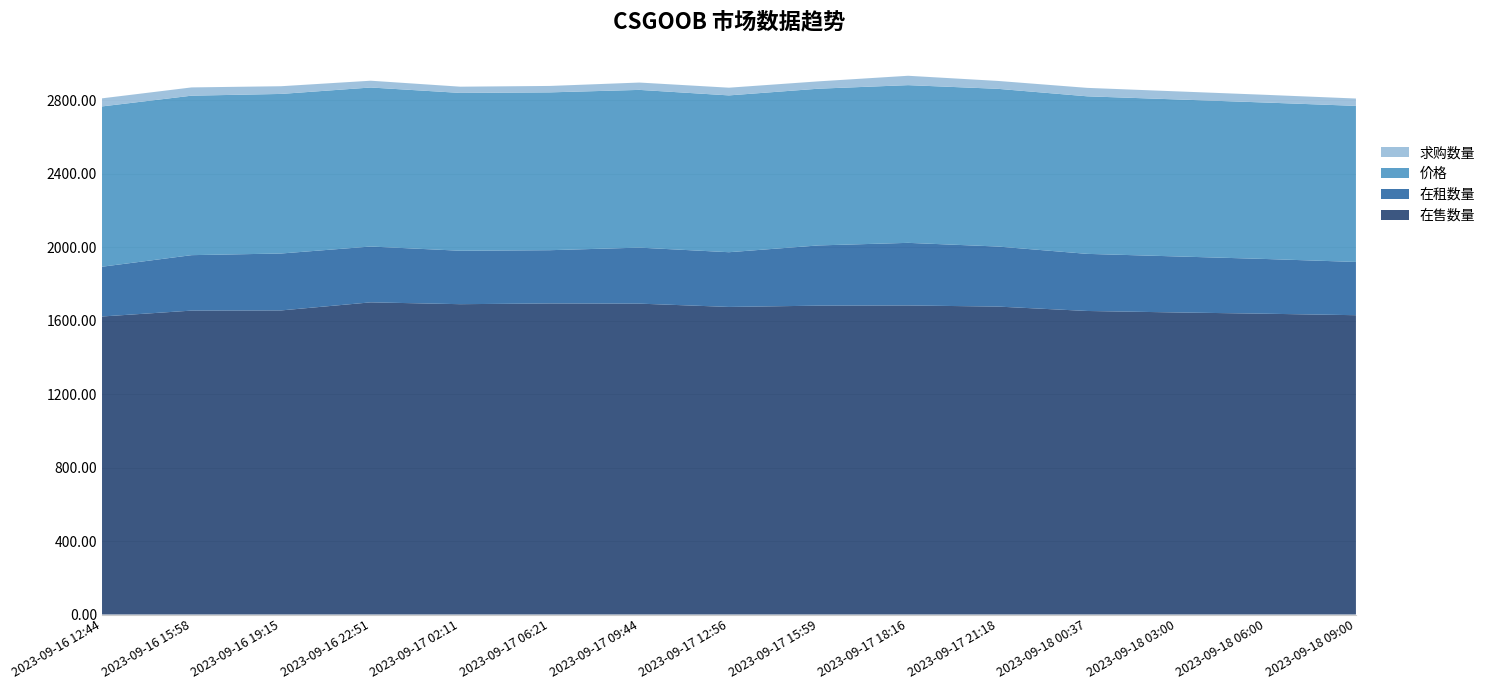

Reading left to right, what are all the values shown in this chart?

在售数量: 2023-09-16 12:44=1623.0	2023-09-16 15:58=1655.0	2023-09-16 19:15=1656.0	2023-09-16 22:51=1700.0	2023-09-17 02:11=1690.0	2023-09-17 06:21=1694.0	2023-09-17 09:44=1693.0	2023-09-17 12:56=1675.0	2023-09-17 15:59=1682.0	2023-09-17 18:16=1683.0	2023-09-17 21:18=1677.0	2023-09-18 00:37=1653.0	2023-09-18 03:00=1645.0	2023-09-18 06:00=1638.0	2023-09-18 09:00=1630.0
在租数量: 2023-09-16 12:44=271.0	2023-09-16 15:58=302.0	2023-09-16 19:15=310.0	2023-09-16 22:51=304.0	2023-09-17 02:11=291.0	2023-09-17 06:21=290.0	2023-09-17 09:44=305.0	2023-09-17 12:56=298.0	2023-09-17 15:59=328.0	2023-09-17 18:16=341.0	2023-09-17 21:18=327.0	2023-09-18 00:37=311.0	2023-09-18 03:00=305.0	2023-09-18 06:00=298.0	2023-09-18 09:00=290.0
价格: 2023-09-16 12:44=873.0	2023-09-16 15:58=868.5	2023-09-16 19:15=869.0	2023-09-16 22:51=866.0	2023-09-17 02:11=859.5	2023-09-17 06:21=859.5	2023-09-17 09:44=859.0	2023-09-17 12:56=854.0	2023-09-17 15:59=853.5	2023-09-17 18:16=858.9	2023-09-17 21:18=858.9	2023-09-18 00:37=858.0	2023-09-18 03:00=855.0	2023-09-18 06:00=852.0	2023-09-18 09:00=850.0
求购数量: 2023-09-16 12:44=44.0	2023-09-16 15:58=45.0	2023-09-16 19:15=42.0	2023-09-16 22:51=37.0	2023-09-17 02:11=34.0	2023-09-17 06:21=35.0	2023-09-17 09:44=40.0	2023-09-17 12:56=42.0	2023-09-17 15:59=40.0	2023-09-17 18:16=51.0	2023-09-17 21:18=43.0	2023-09-18 00:37=46.0	2023-09-18 03:00=44.0	2023-09-18 06:00=42.0	2023-09-18 09:00=40.0